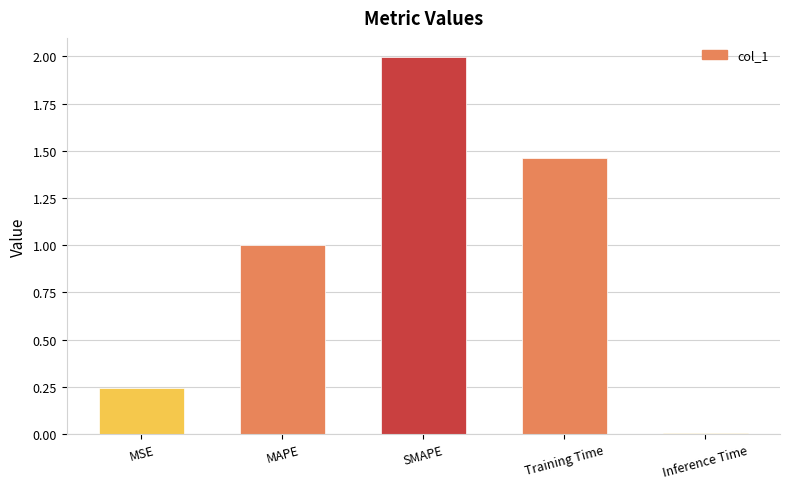

What is the approximate value at MAPE?

1.0